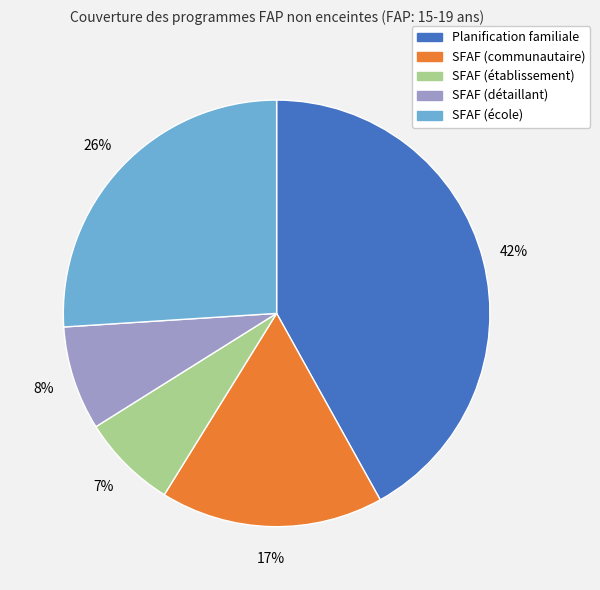

How many slices are in this pie chart?

5